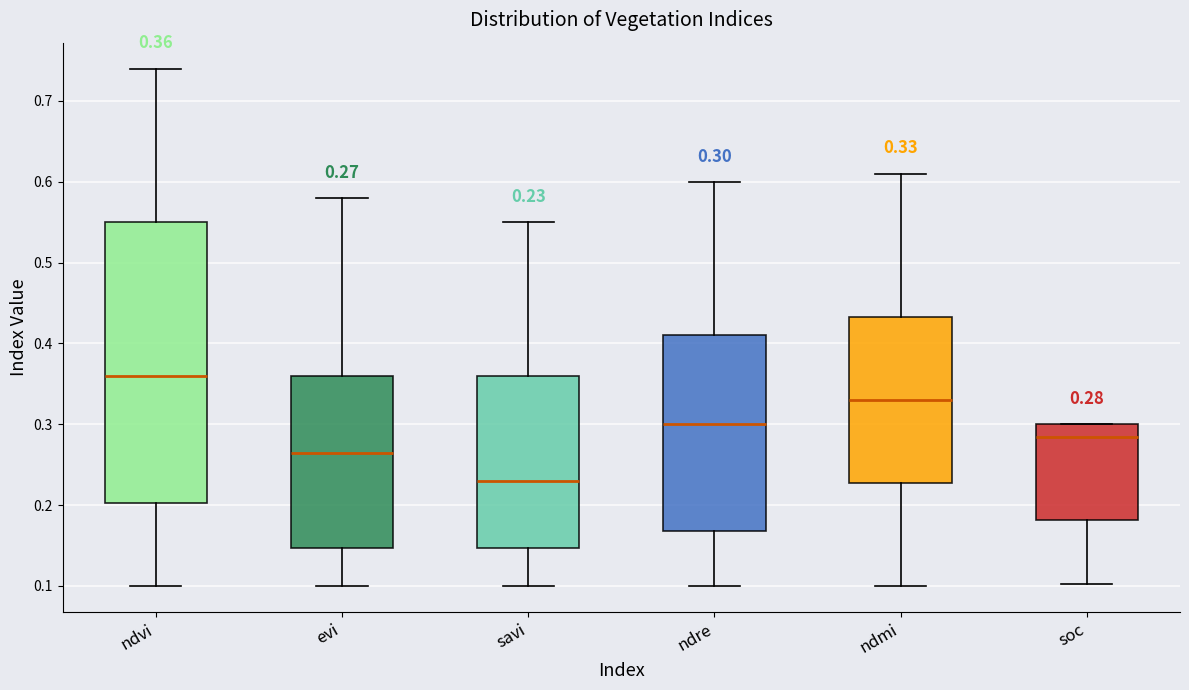

Which box is the tallest, from its lower edge to its upper edge?

ndvi